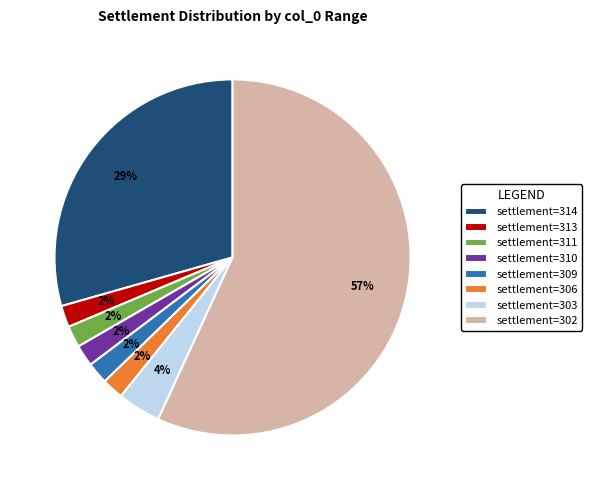

True or false: settlement=302 accounts for 57% of the total.

True